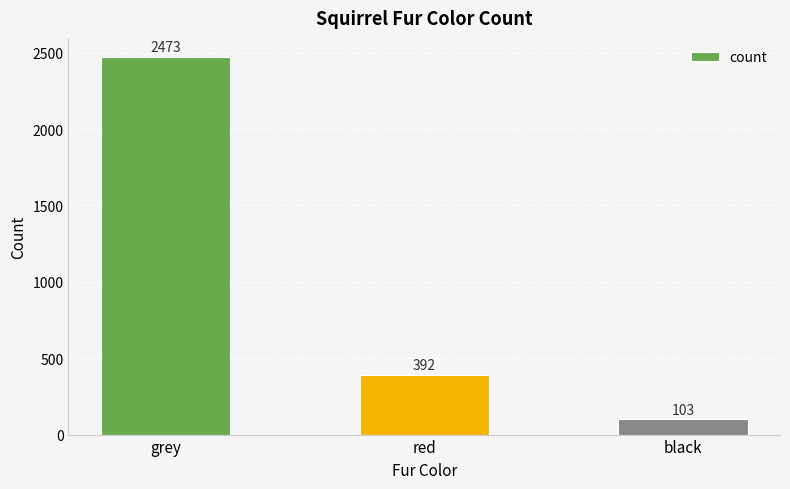

Count the number of data series in this chart.

1